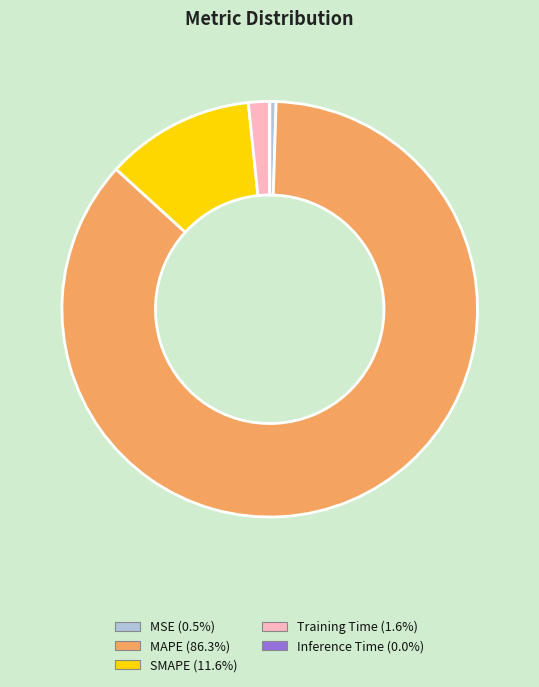

Approximately how many times larger is the value at MAPE compared to SMAPE?

7.4